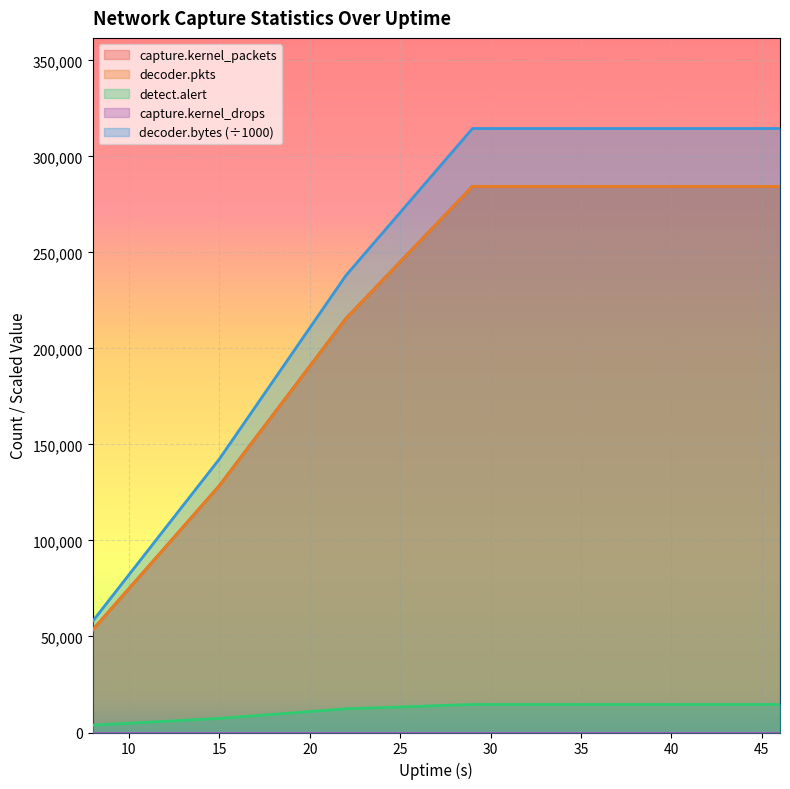

What is the greatest value displayed?

314574.2